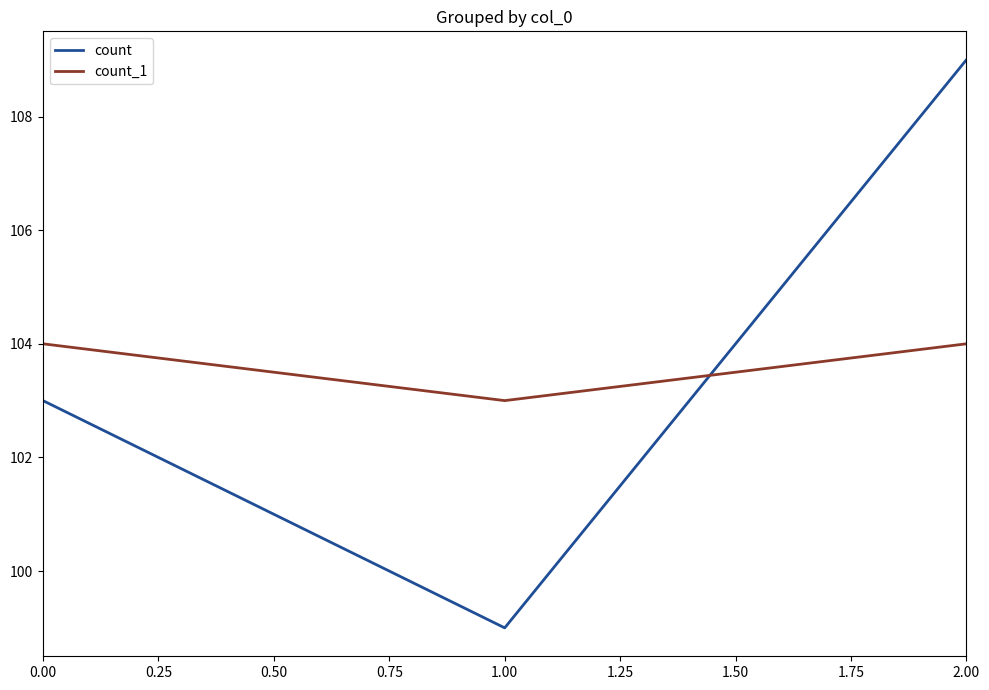

At which label is count_1 closest to 103?

1.00